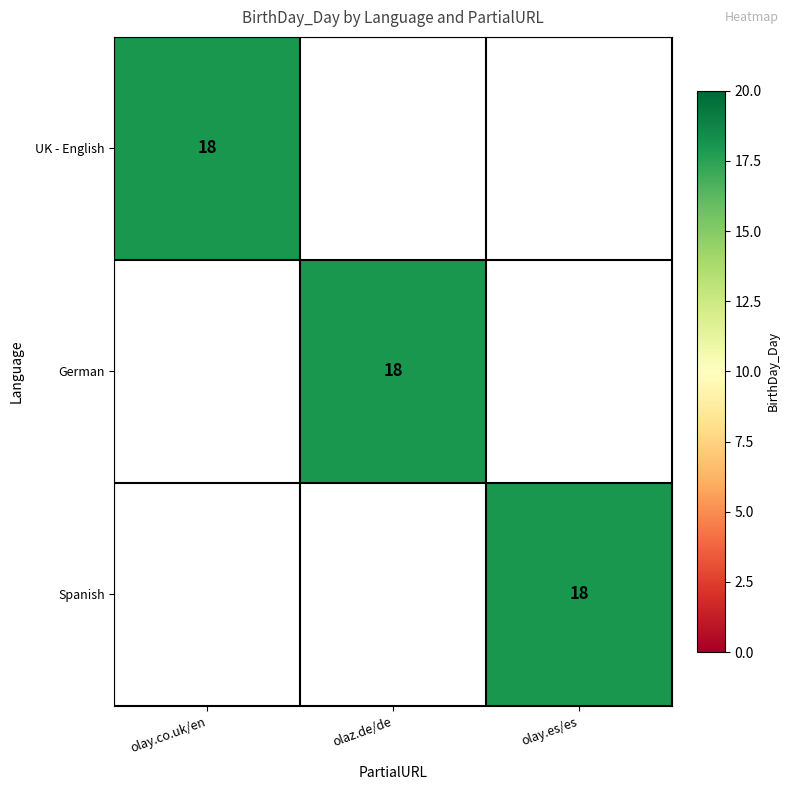

What is the spread (max minus min) of values at olay.co.uk/en?

18